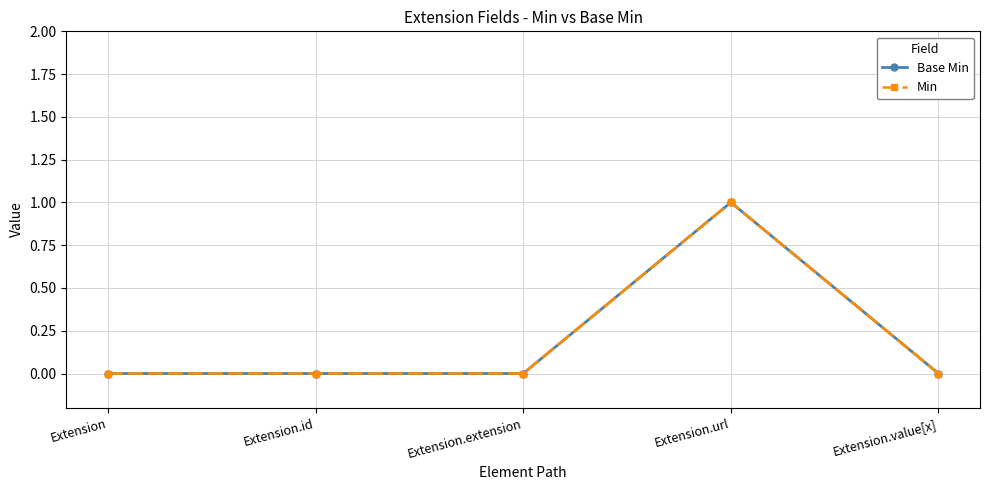

List the series in order of their peak value, highest first.

Base Min, Min